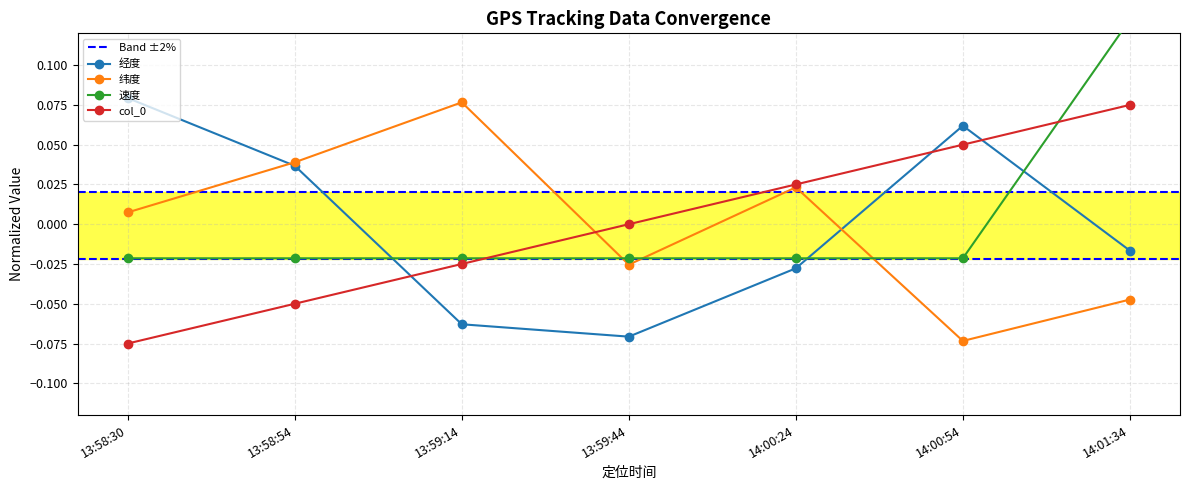

What is the label of the 7th point from the right?

13:58:30